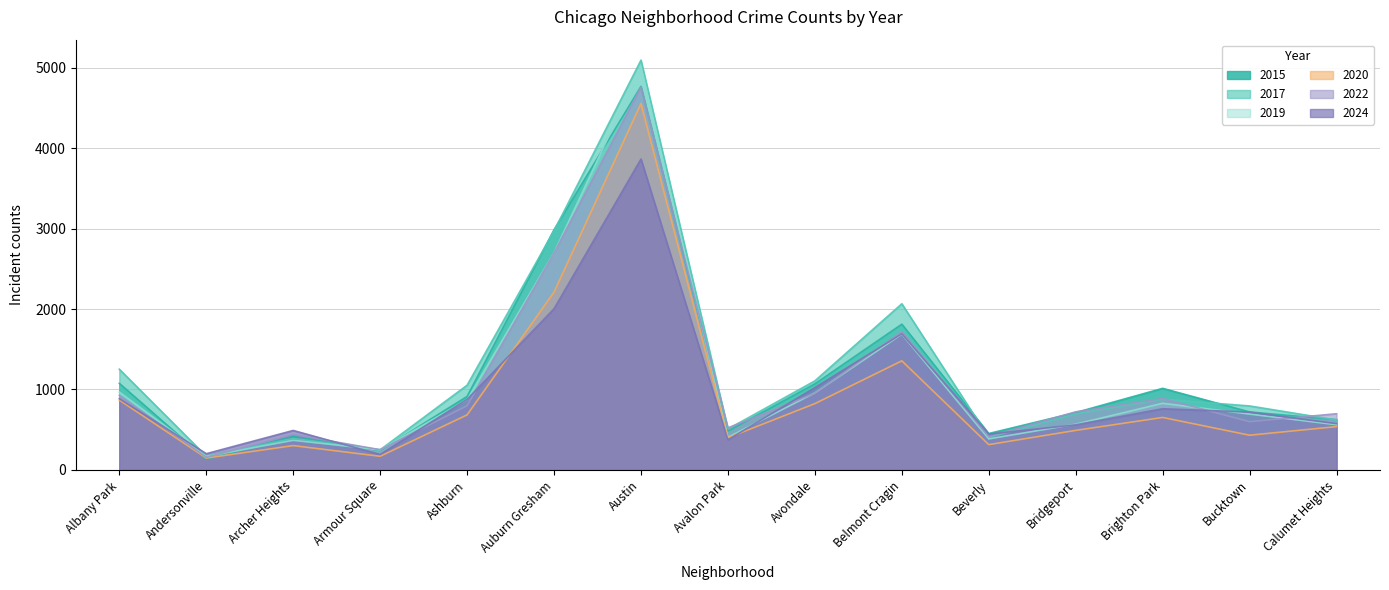

The 2017 series shows 2066 at Belmont Cragin. True or false?

True